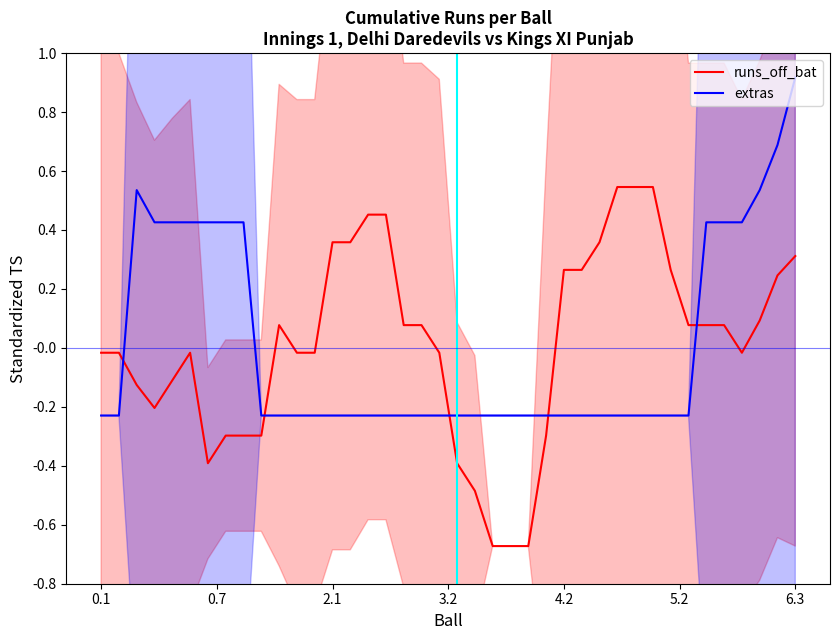

What is the value of the extras point at the 38th from the left?

0.5